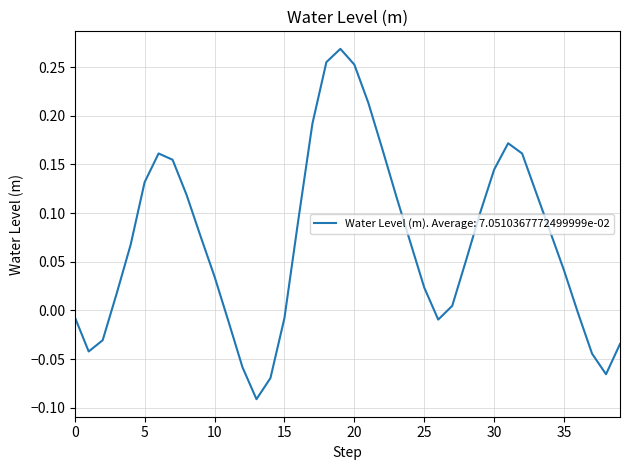

What is the difference between the maximum and minimum values?

0.4